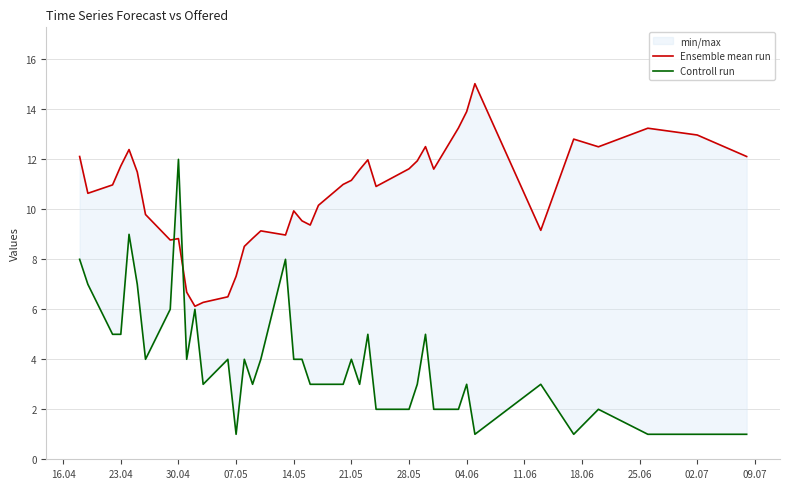

Is this an area chart (filled region under the line)?

No